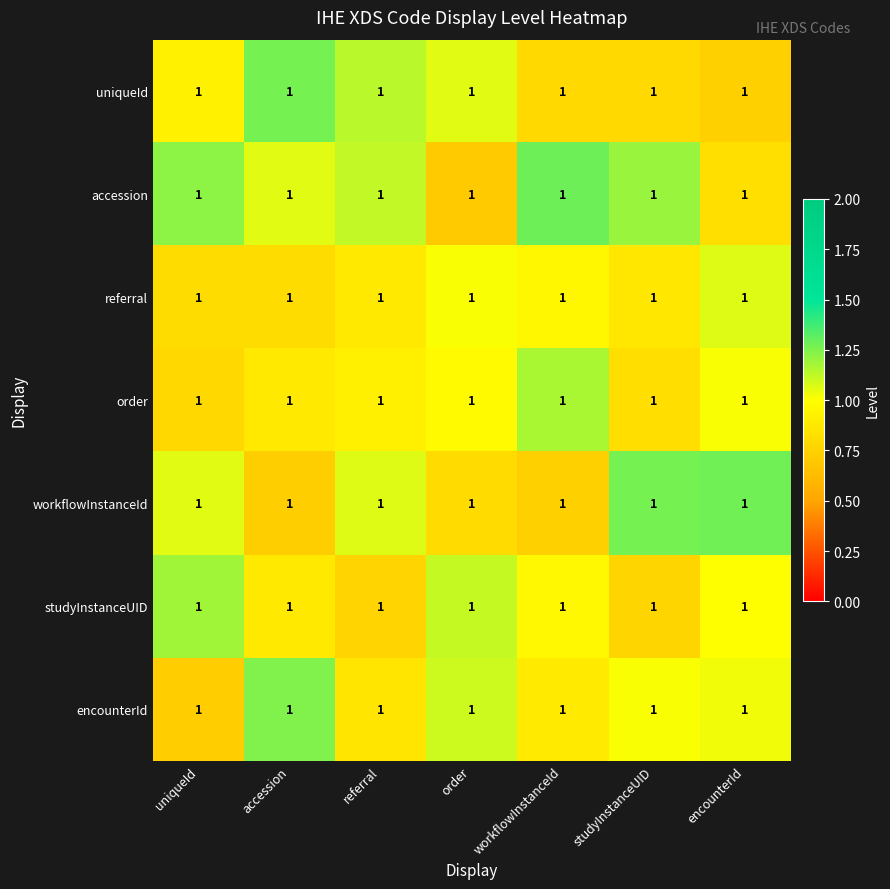

Reading left to right, extract all data points from this chart.

uniqueId: uniqueId=1.0	accession=1.0	referral=1.0	order=1.0	workflowInstanceId=1.0	studyInstanceUID=1.0	encounterId=1.0
accession: uniqueId=1.0	accession=1.0	referral=1.0	order=1.0	workflowInstanceId=1.0	studyInstanceUID=1.0	encounterId=1.0
referral: uniqueId=1.0	accession=1.0	referral=1.0	order=1.0	workflowInstanceId=1.0	studyInstanceUID=1.0	encounterId=1.0
order: uniqueId=1.0	accession=1.0	referral=1.0	order=1.0	workflowInstanceId=1.0	studyInstanceUID=1.0	encounterId=1.0
workflowInstanceId: uniqueId=1.0	accession=1.0	referral=1.0	order=1.0	workflowInstanceId=1.0	studyInstanceUID=1.0	encounterId=1.0
studyInstanceUID: uniqueId=1.0	accession=1.0	referral=1.0	order=1.0	workflowInstanceId=1.0	studyInstanceUID=1.0	encounterId=1.0
encounterId: uniqueId=1.0	accession=1.0	referral=1.0	order=1.0	workflowInstanceId=1.0	studyInstanceUID=1.0	encounterId=1.0